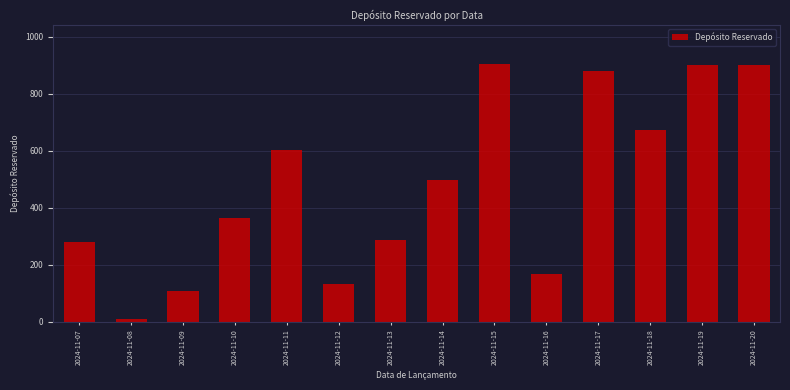

Reading left to right, what are all the values shown in this chart?

2024-11-07=281	2024-11-08=12	2024-11-09=109	2024-11-10=366	2024-11-11=604	2024-11-12=134	2024-11-13=286	2024-11-14=497	2024-11-15=906	2024-11-16=167	2024-11-17=881	2024-11-18=675	2024-11-19=901	2024-11-20=901